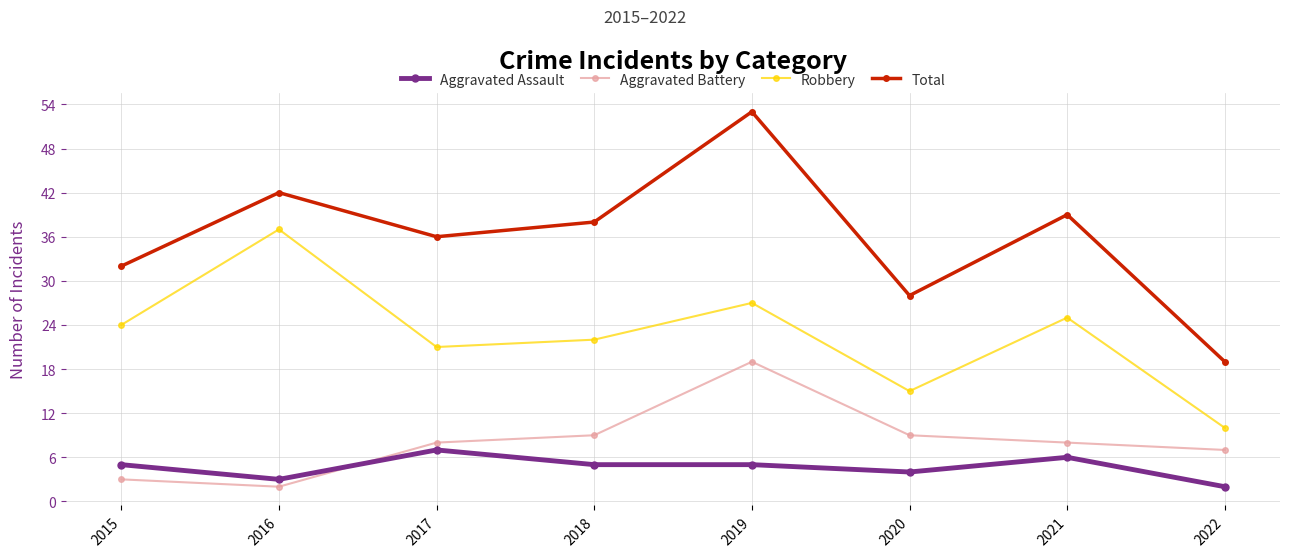

The Aggravated Assault series shows 5 at 2019. True or false?

True